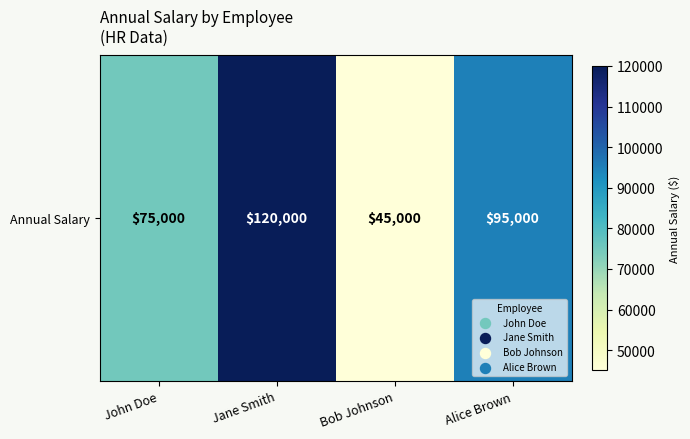

What is the approximate value at Alice Brown?

95000